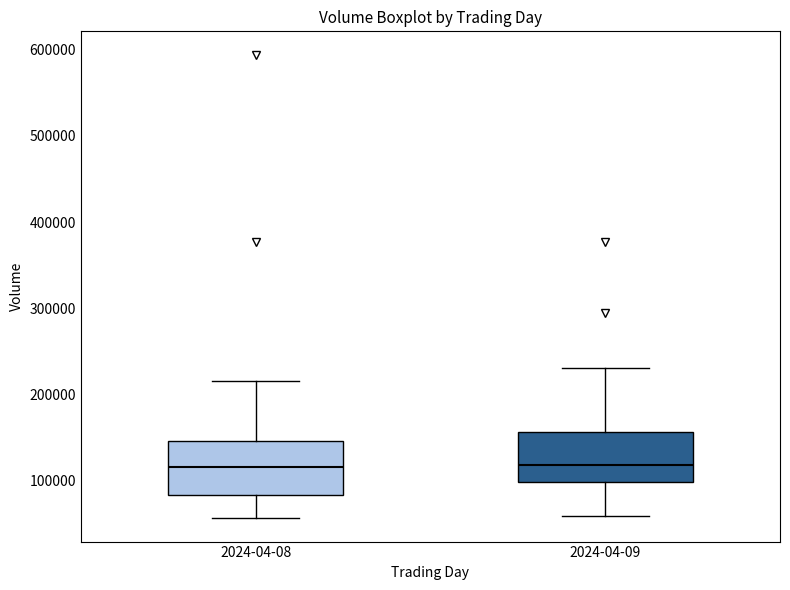

Reading left to right, read every box against the y-axis: the position of its median line, the range the box covers, and the ends of its whiskers. The values are not printed on the chart, so give them approximately, as read against the axis.

2024-04-08: median 120000, box 80000 to 150000, whiskers 60000 to 220000
2024-04-09: median 120000, box 100000 to 160000, whiskers 60000 to 230000